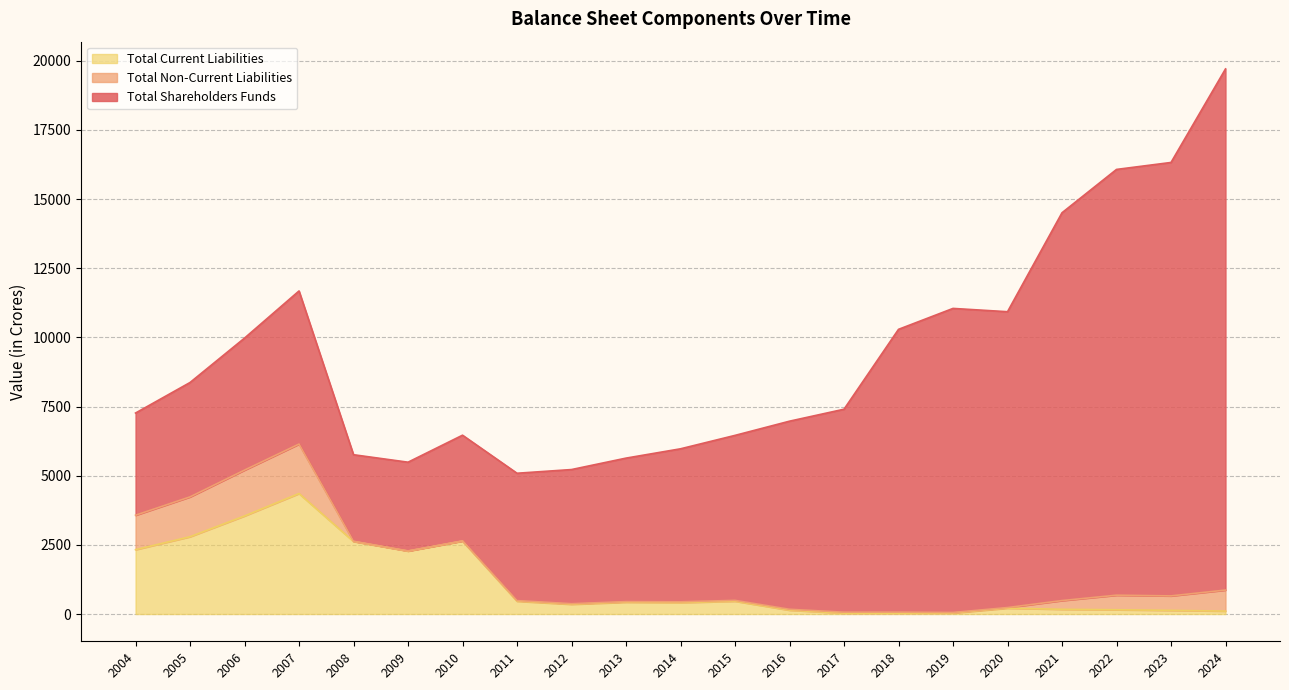

Is the value of Total Current Liabilities at 2010 greater than the value of Total Shareholders Funds at 2006?

No